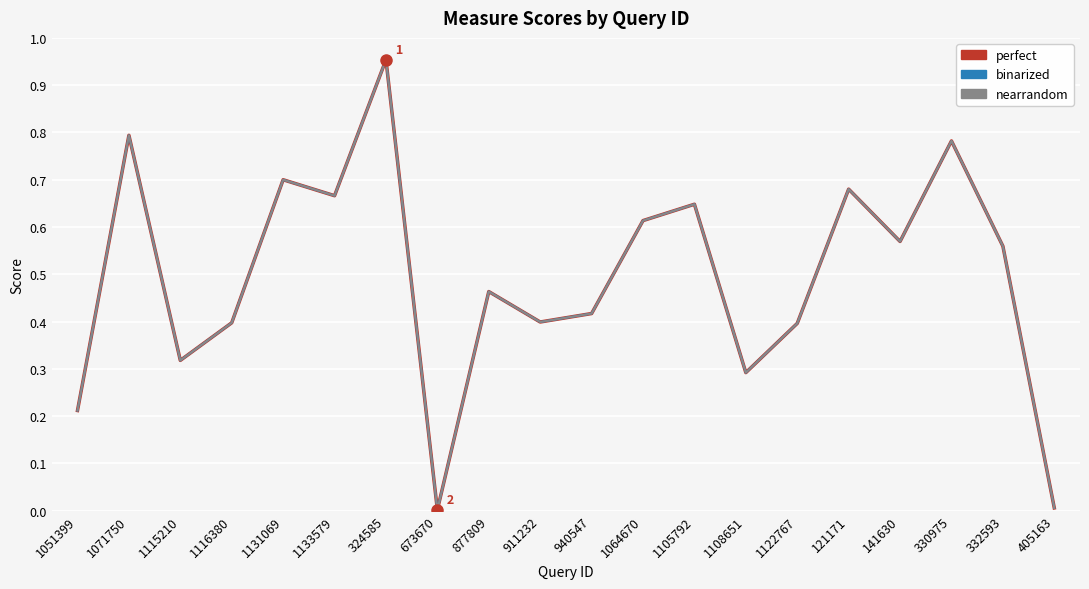

The binarized series shows 0.2 at 1115210. True or false?

False